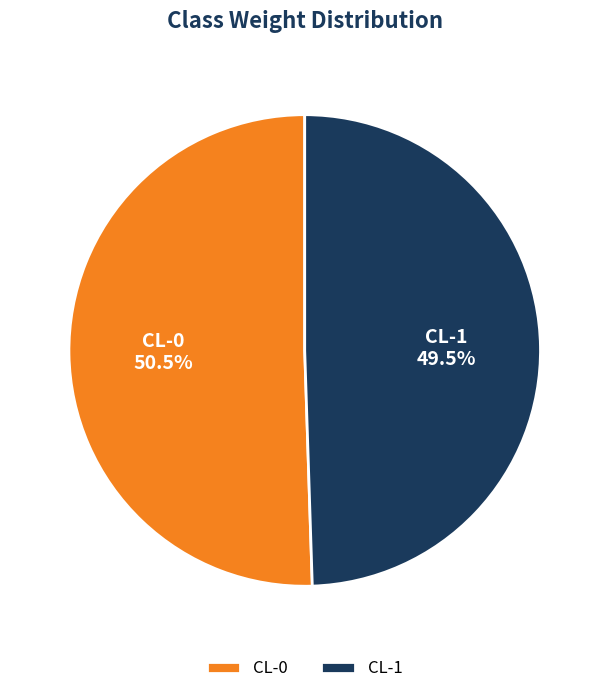

Which has a higher value, CL-0 or CL-1?

CL-0